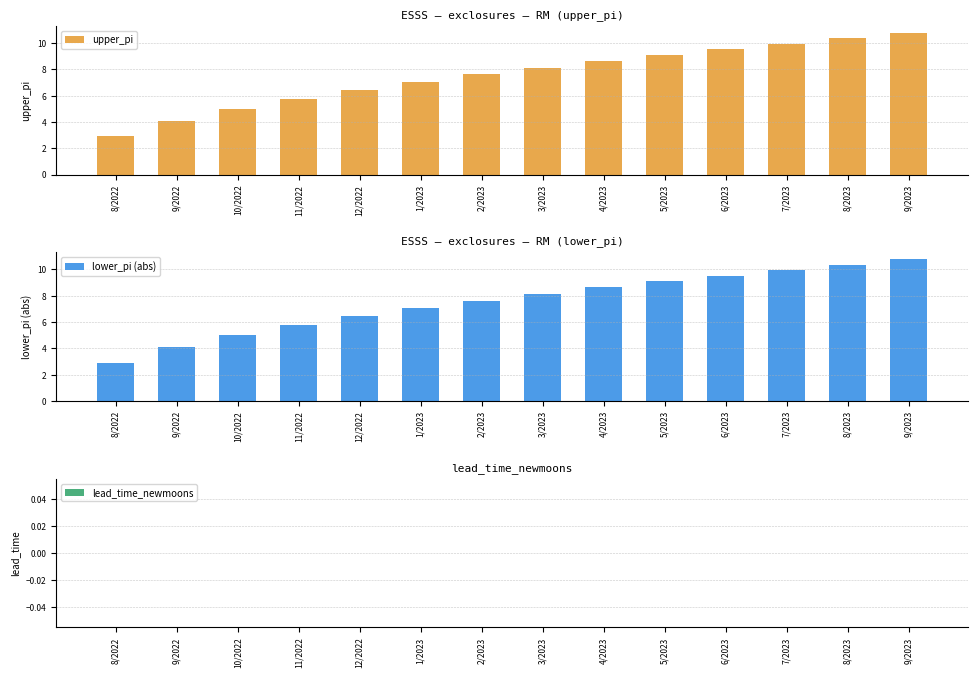

Which series has the largest range (max minus min)?

upper_pi